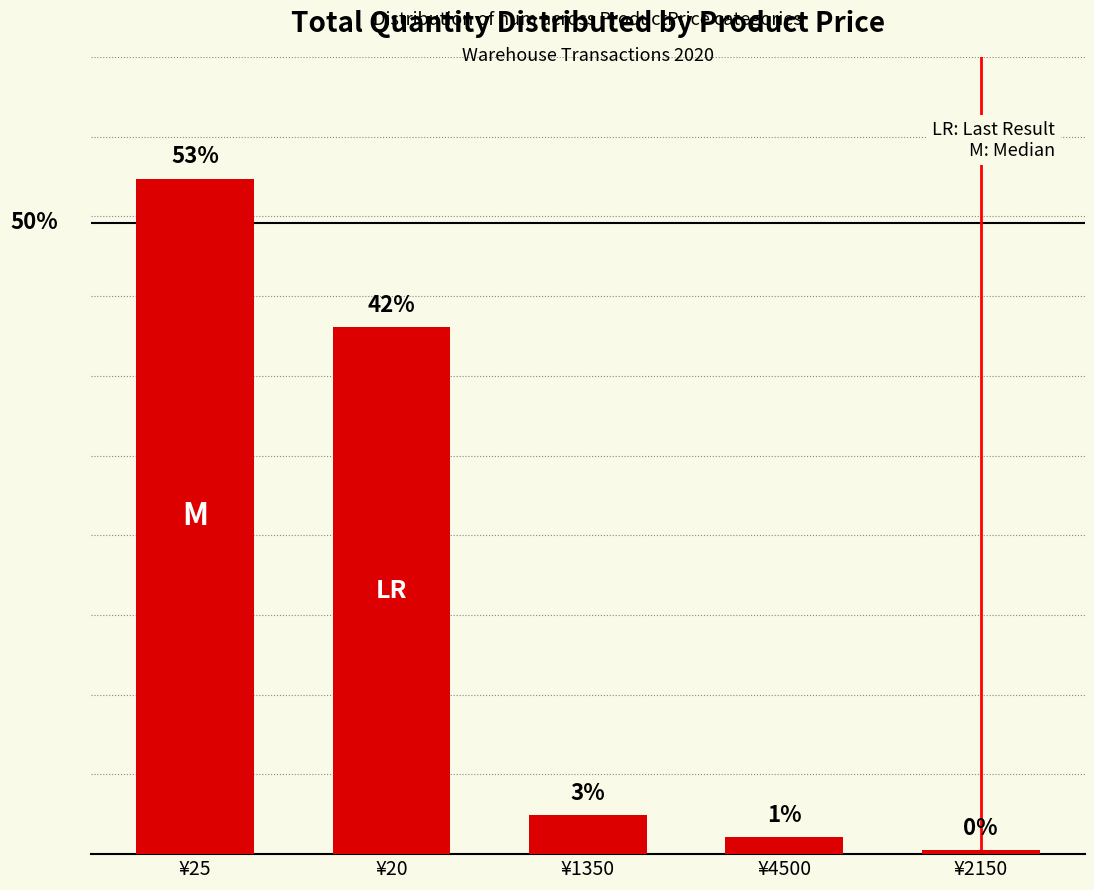

Are the bars horizontal?

No